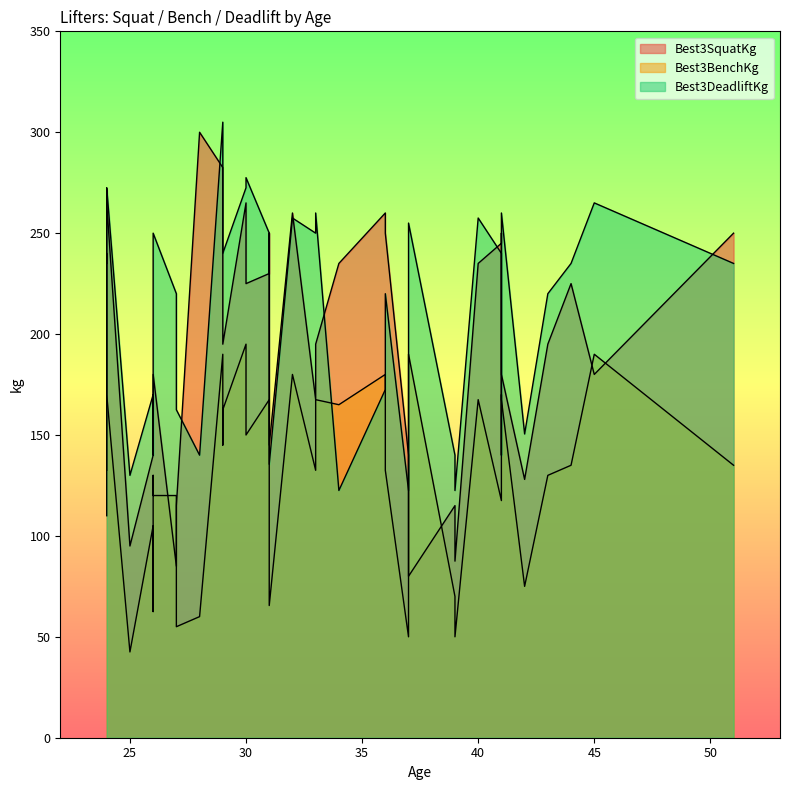

How many values in the Best3BenchKg series exceed 135?

19